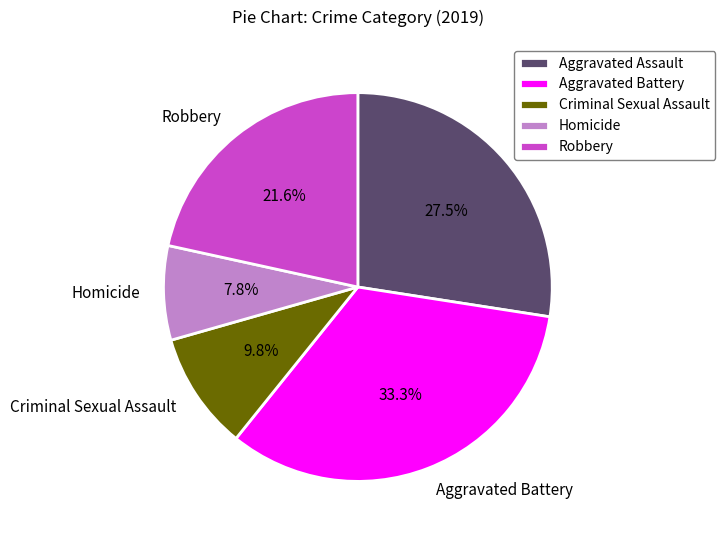

How many segments does this pie chart have?

5